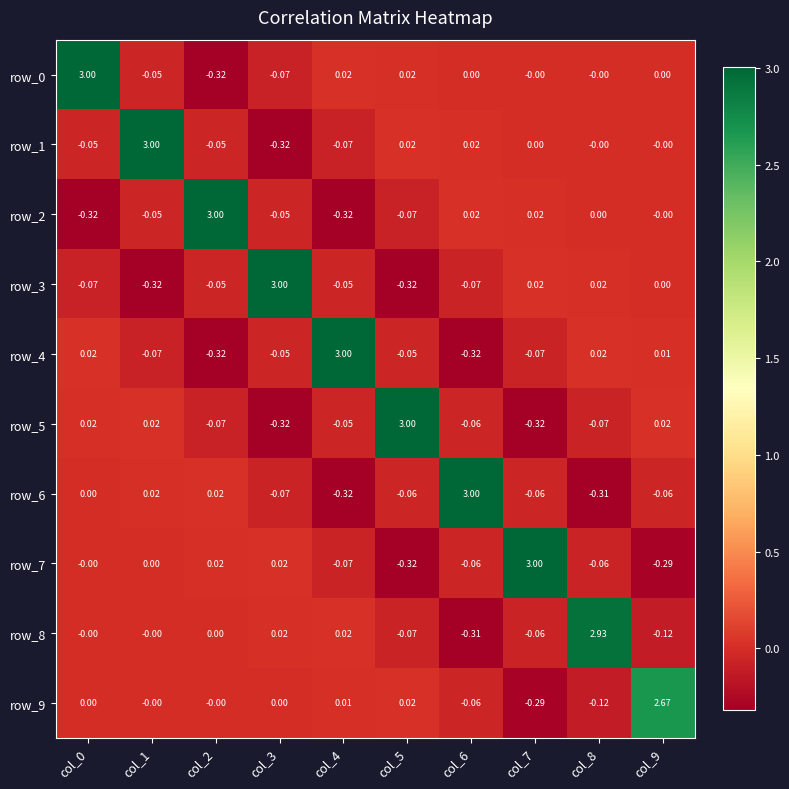

Reading left to right, extract all data points from this chart.

row_0: col_0=3.0	col_1=-0.1	col_2=-0.3	col_3=-0.1	col_4=0.0	col_5=0.0	col_6=0.0	col_7=-0.0	col_8=-0.0	col_9=0.0
row_1: col_0=-0.1	col_1=3.0	col_2=-0.1	col_3=-0.3	col_4=-0.1	col_5=0.0	col_6=0.0	col_7=0.0	col_8=-0.0	col_9=-0.0
row_2: col_0=-0.3	col_1=-0.1	col_2=3.0	col_3=-0.1	col_4=-0.3	col_5=-0.1	col_6=0.0	col_7=0.0	col_8=0.0	col_9=-0.0
row_3: col_0=-0.1	col_1=-0.3	col_2=-0.1	col_3=3.0	col_4=-0.1	col_5=-0.3	col_6=-0.1	col_7=0.0	col_8=0.0	col_9=0.0
row_4: col_0=0.0	col_1=-0.1	col_2=-0.3	col_3=-0.1	col_4=3.0	col_5=-0.1	col_6=-0.3	col_7=-0.1	col_8=0.0	col_9=0.0
row_5: col_0=0.0	col_1=0.0	col_2=-0.1	col_3=-0.3	col_4=-0.1	col_5=3.0	col_6=-0.1	col_7=-0.3	col_8=-0.1	col_9=0.0
row_6: col_0=0.0	col_1=0.0	col_2=0.0	col_3=-0.1	col_4=-0.3	col_5=-0.1	col_6=3.0	col_7=-0.1	col_8=-0.3	col_9=-0.1
row_7: col_0=-0.0	col_1=0.0	col_2=0.0	col_3=0.0	col_4=-0.1	col_5=-0.3	col_6=-0.1	col_7=3.0	col_8=-0.1	col_9=-0.3
row_8: col_0=-0.0	col_1=-0.0	col_2=0.0	col_3=0.0	col_4=0.0	col_5=-0.1	col_6=-0.3	col_7=-0.1	col_8=2.9	col_9=-0.1
row_9: col_0=0.0	col_1=-0.0	col_2=-0.0	col_3=0.0	col_4=0.0	col_5=0.0	col_6=-0.1	col_7=-0.3	col_8=-0.1	col_9=2.7